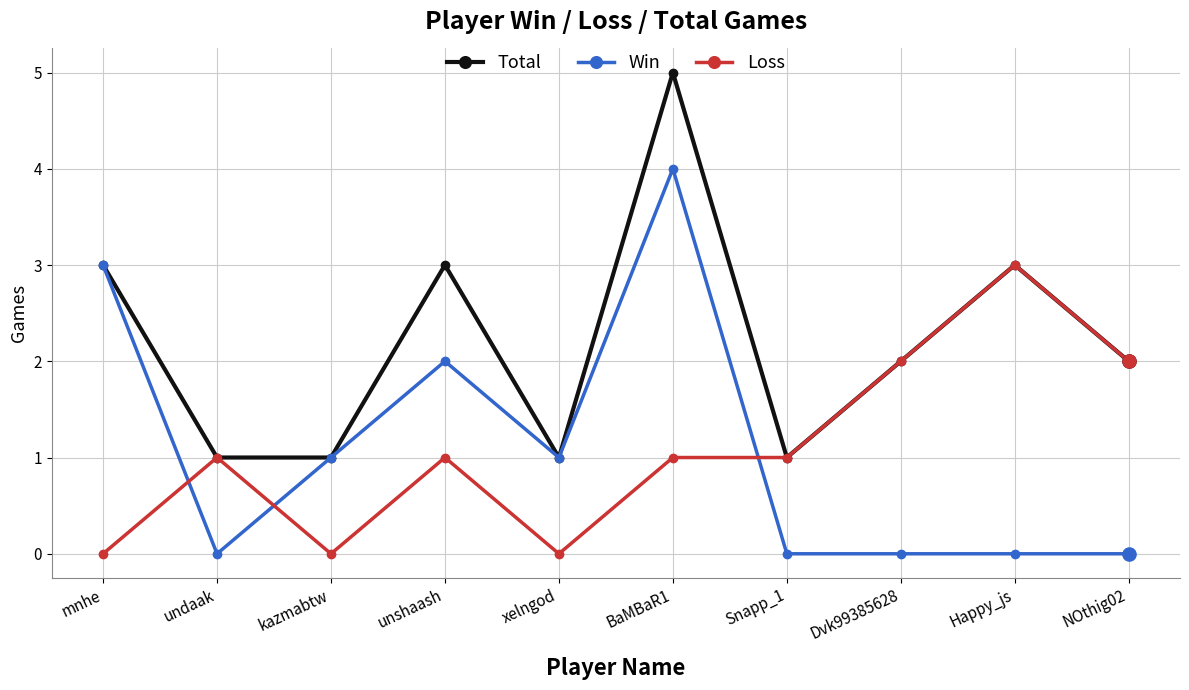

What is the spread (max minus min) of values at mnhe?

3